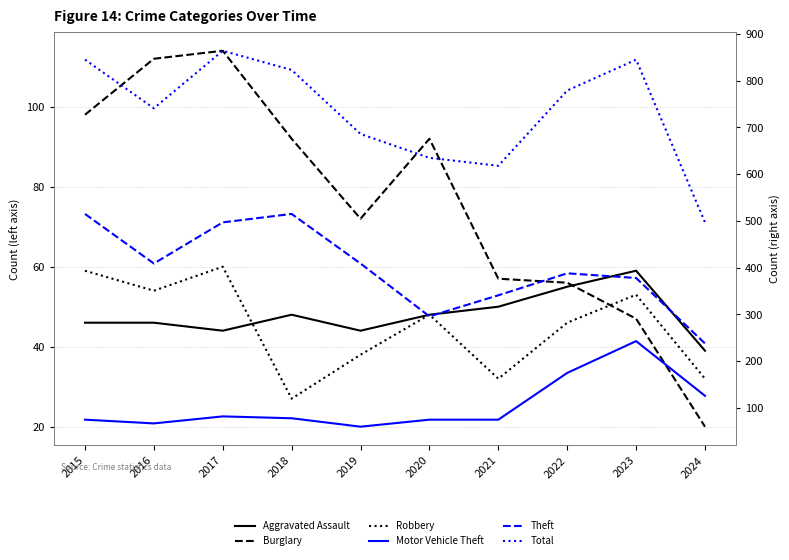

What is the difference between the maximum and minimum values in the Burglary series?

94